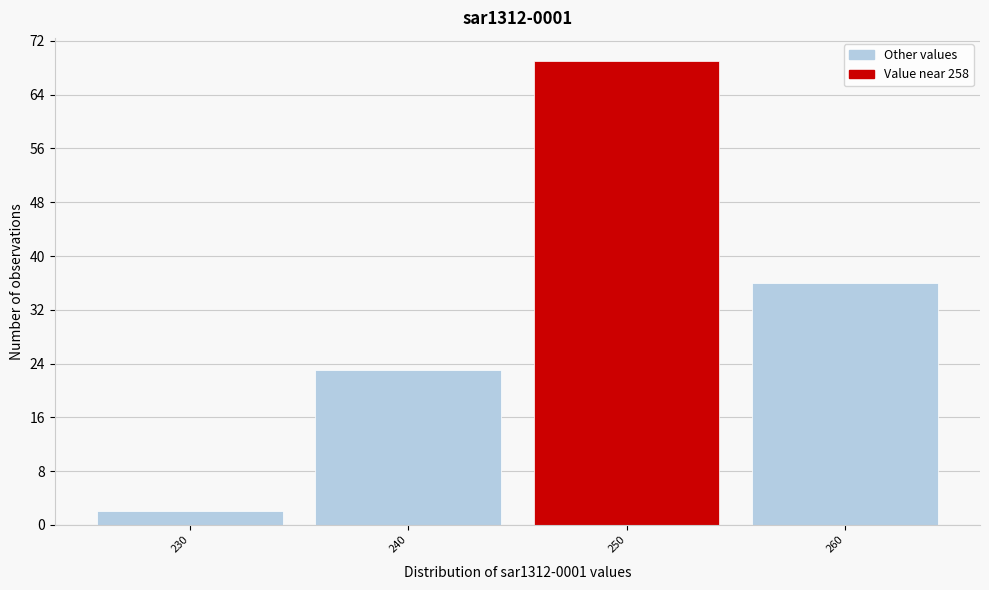

Reading left to right, list all the values displayed in this chart.

230=2	240=23	250=69	260=36